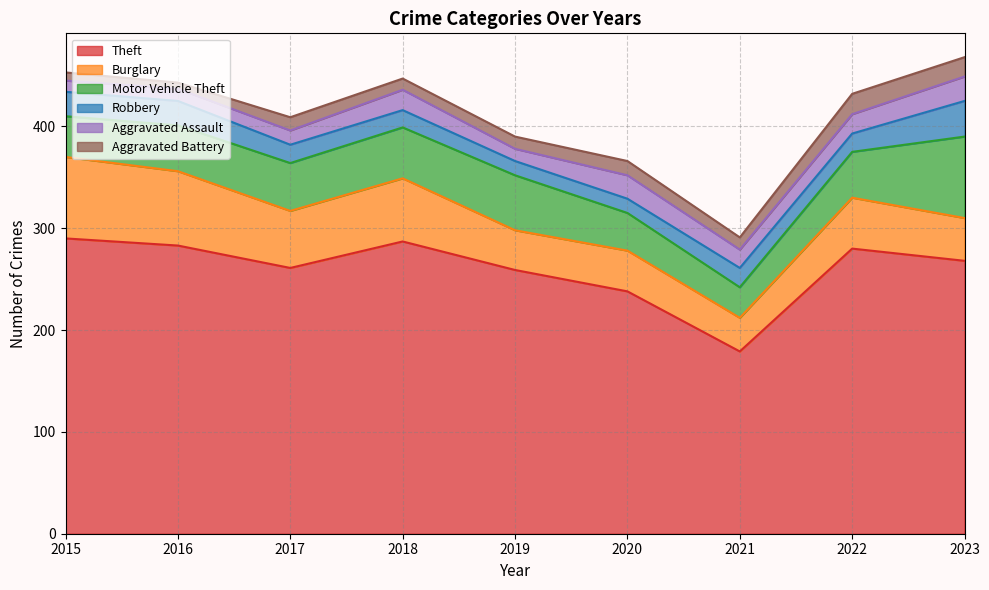

How many values in the Robbery series exceed 18?

4